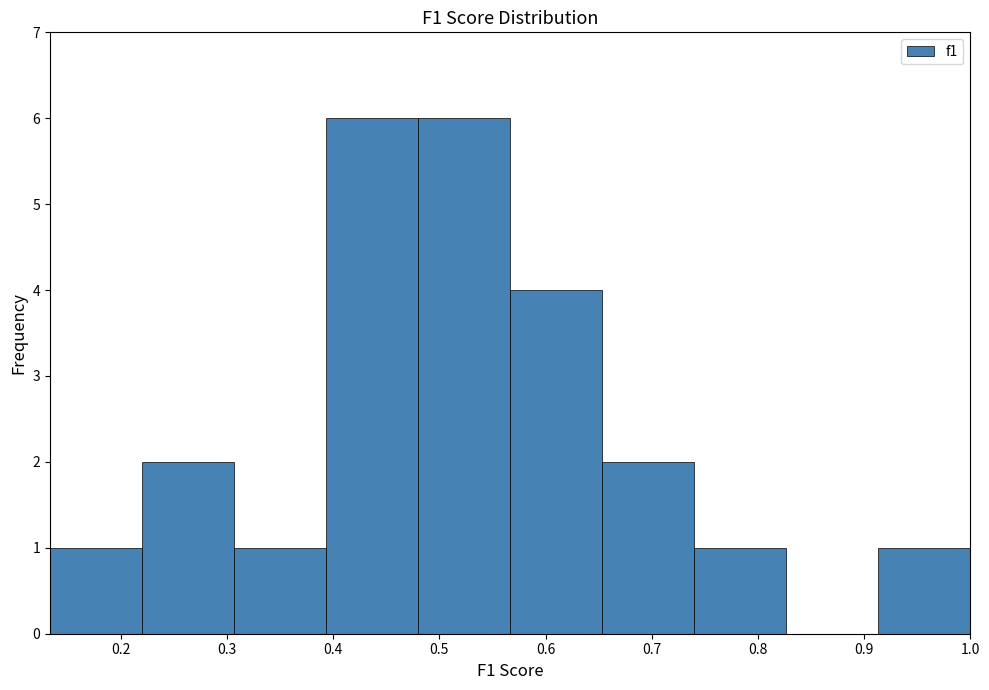

Reading left to right, list every bar in this chart as the range it spans on the x-axis followed by its height. Neither the bar edges nor the heights are printed on the chart, so give them approximately, as read against the axes.

0.13 to 0.22: 1
0.22 to 0.31: 2
0.31 to 0.39: 1
0.39 to 0.48: 6
0.48 to 0.57: 6
0.57 to 0.65: 4
0.65 to 0.74: 2
0.74 to 0.83: 1
0.83 to 0.91: 0
0.91 to 1.00: 1